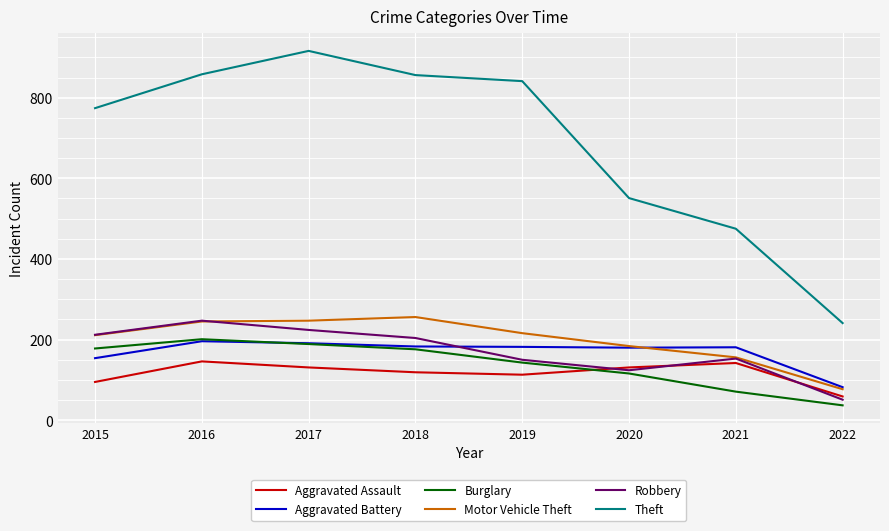

Which series has the largest range (max minus min)?

Theft